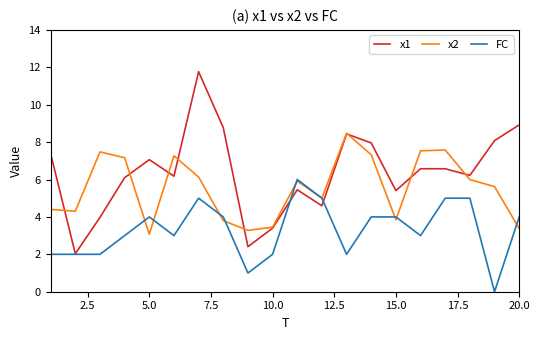

Count the FC values in the range 2 to 5.

17